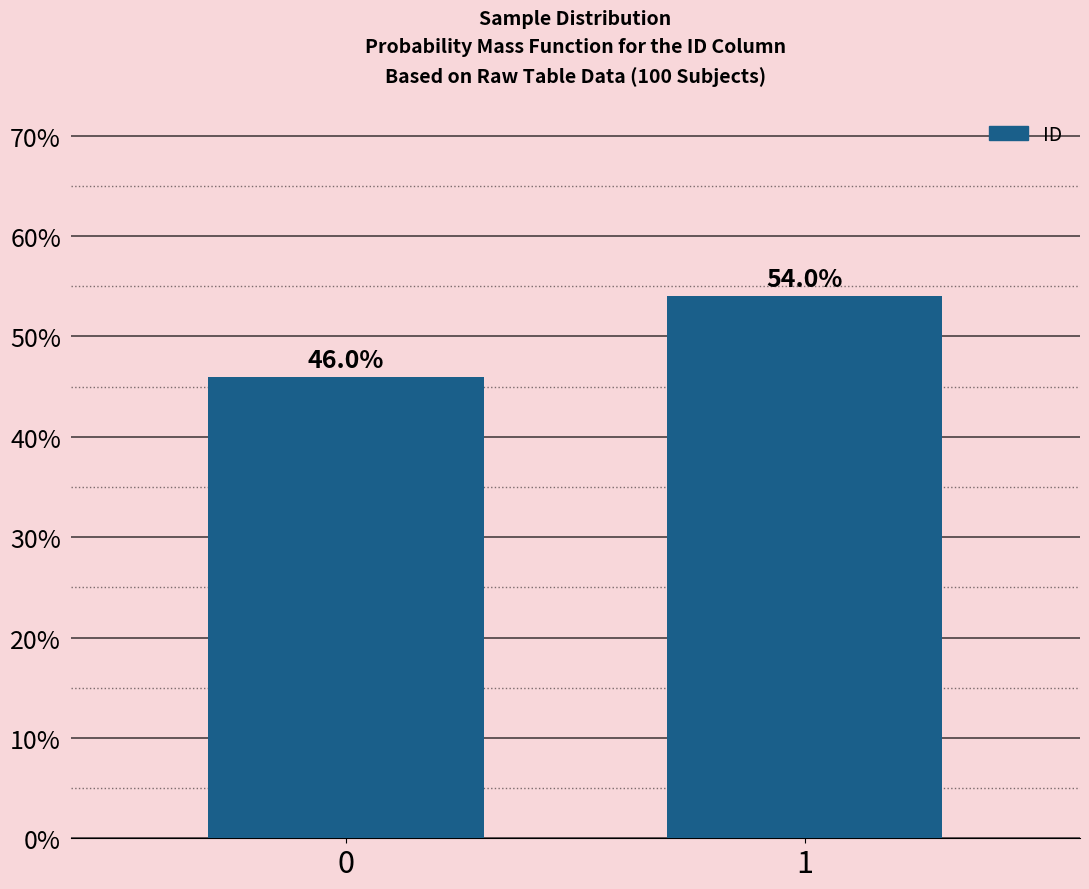

Reading left to right, transcribe all the data shown in this chart.

0=46	1=54